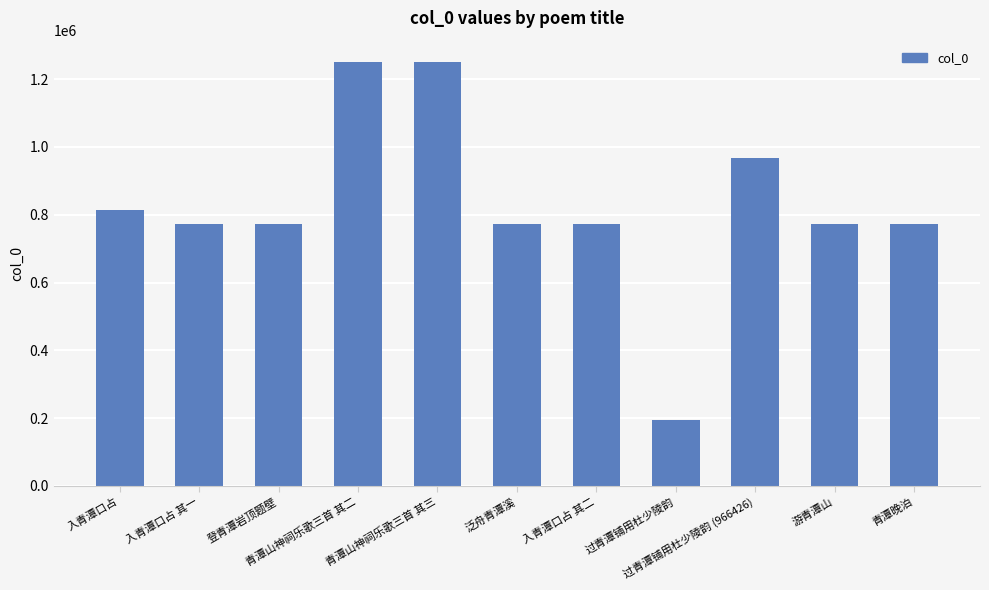

What is the sum of the values at 青潭晚泊 and 青潭山神祠乐歌三首 其二?

2022950